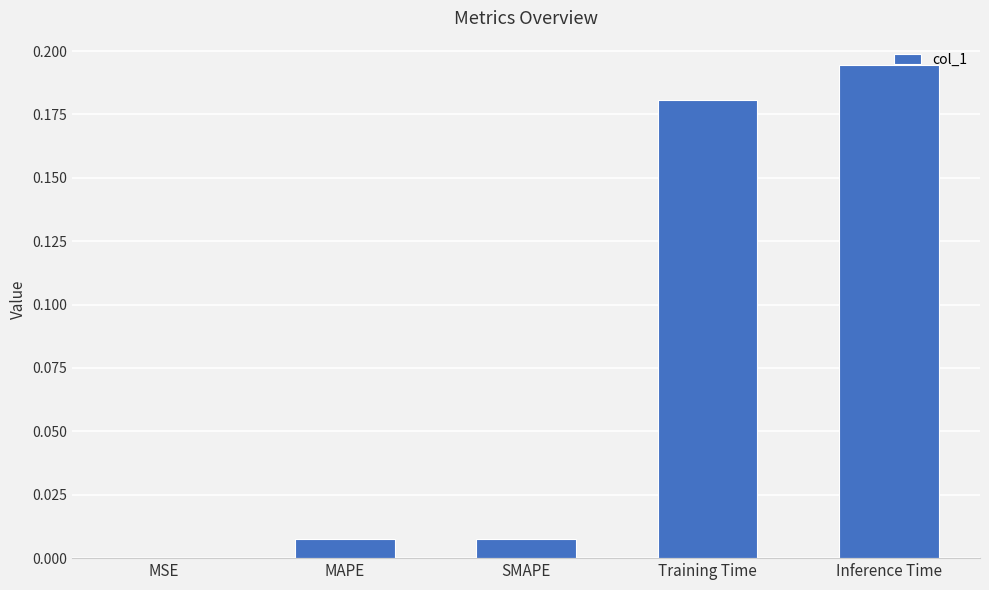

Which label corresponds to the largest value in the chart?

Inference Time